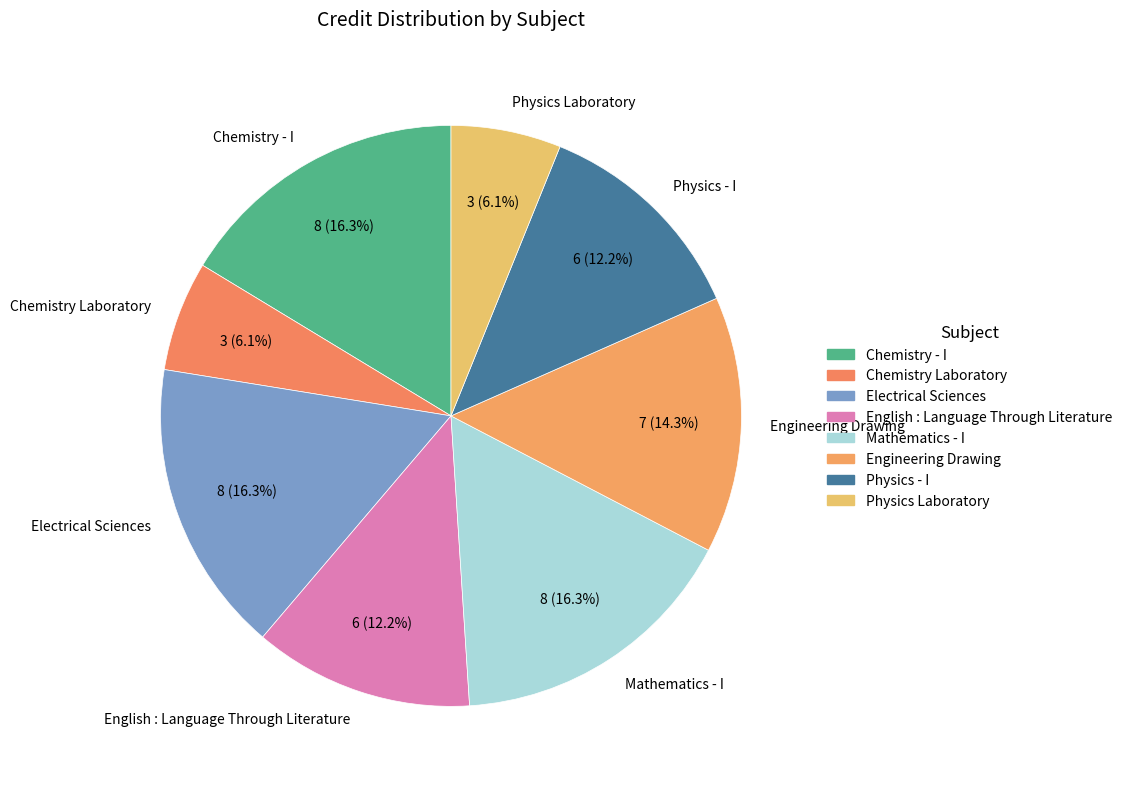

Does Engineering Drawing represent more than half of the total?

No